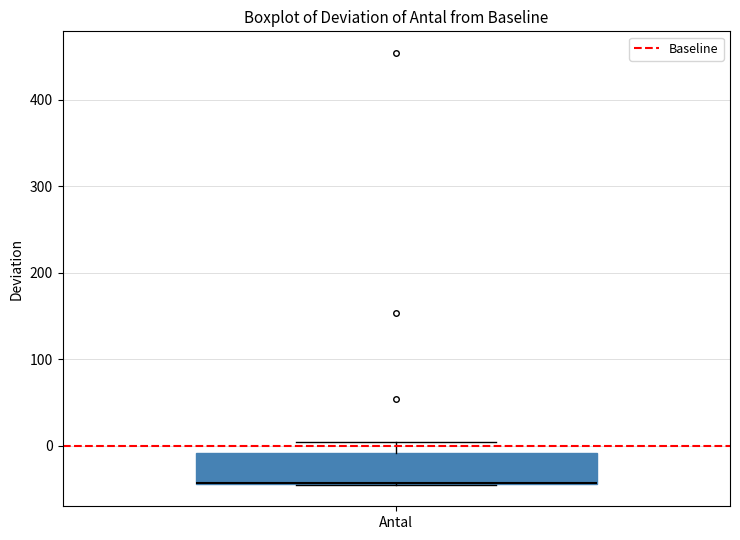

Transcribe this box plot: give where the median line is, the range the box spans, and where the two whiskers end, as read against the y-axis. The values are not printed on the chart, so give them approximately, as read against the axis.

median -40 (drawn on the box's lower edge), box -40 to -10, whiskers -40 to 0